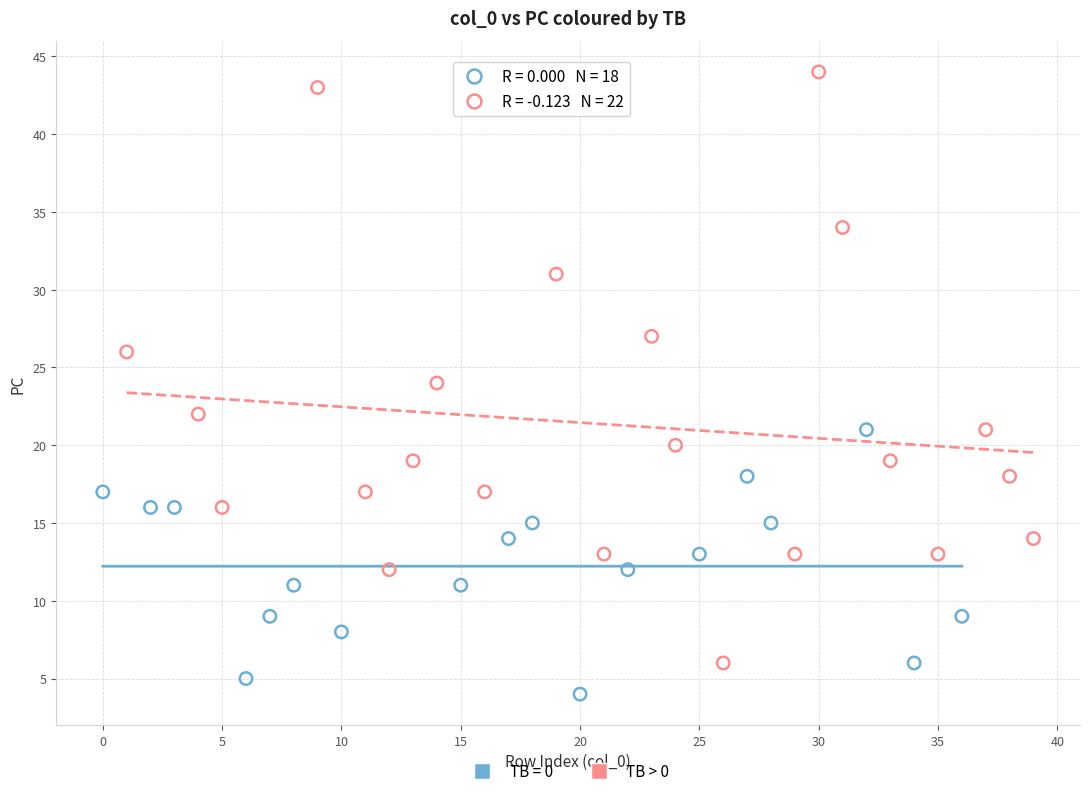

Which series reaches the minimum Y coordinate?

TB = 0